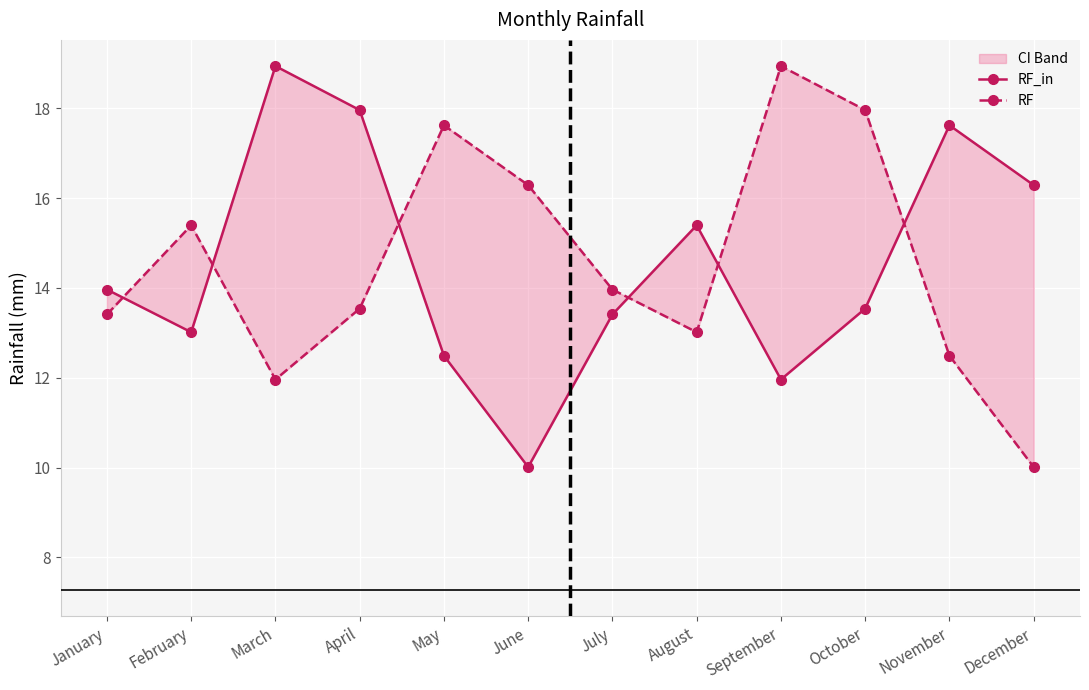

In RF_in, how many points are higher than both neighbors (excluding endpoints)?

3